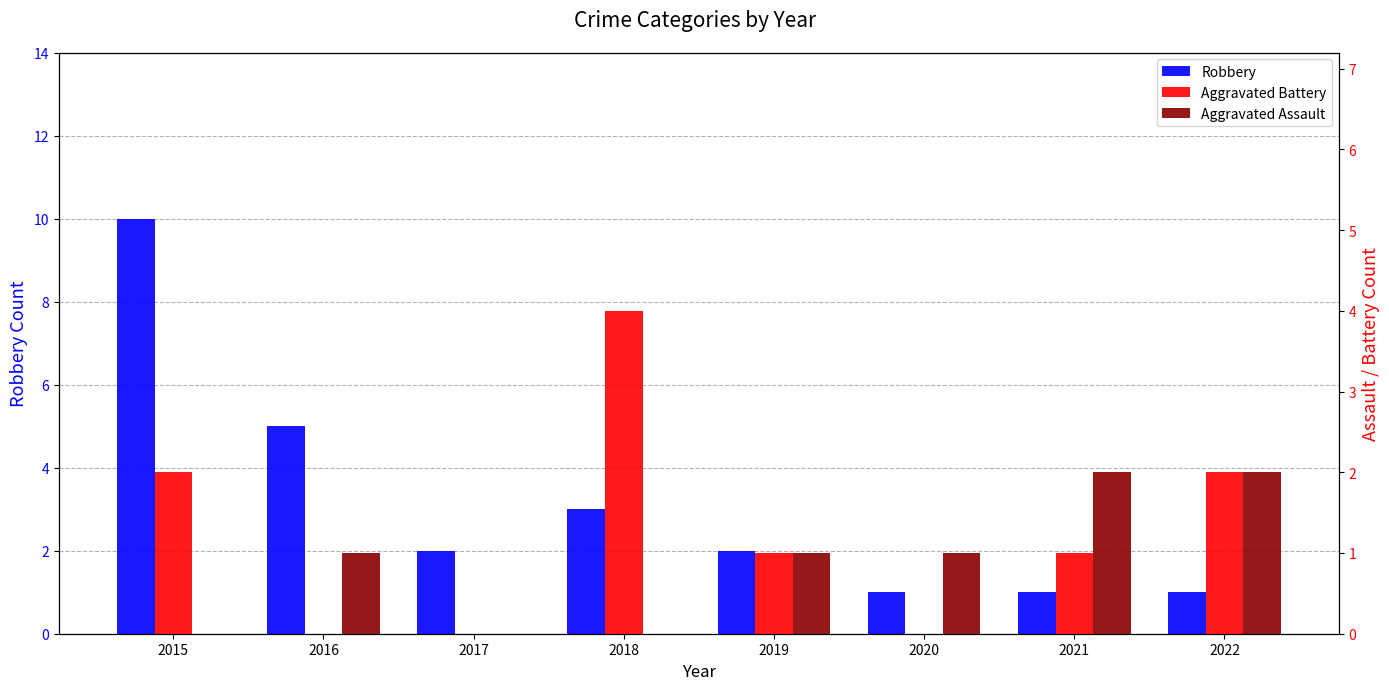

Which series has the largest total across all categories?

Robbery